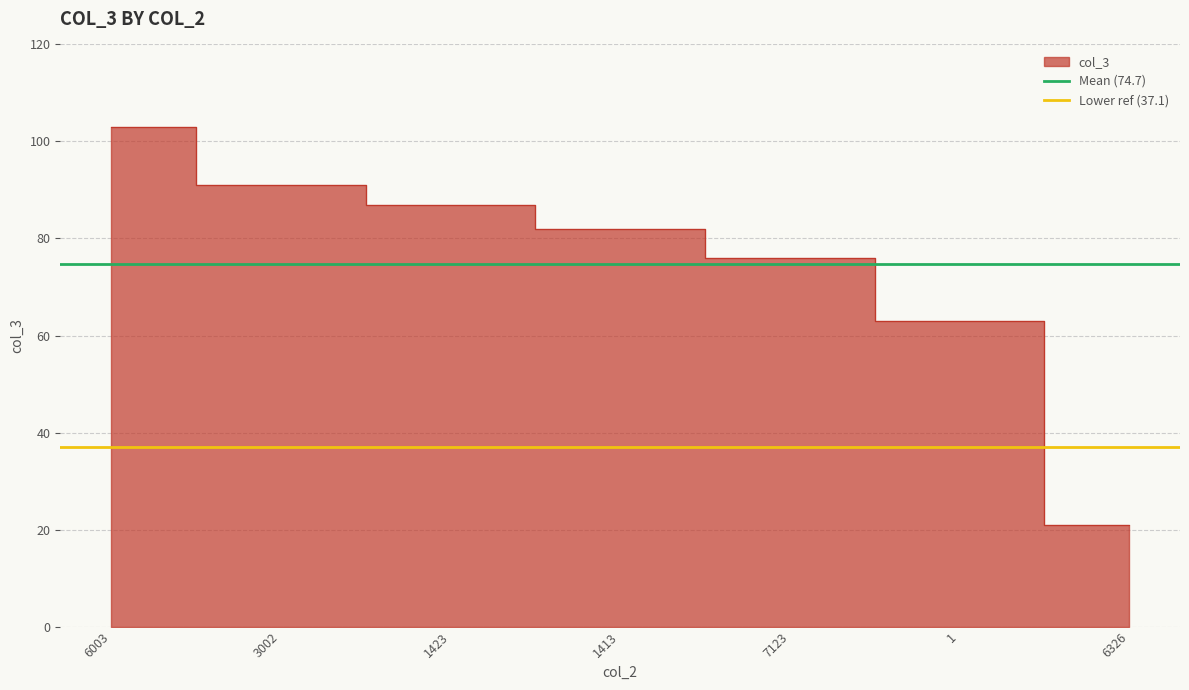

What is the maximum value for Mean (74.7)?

74.7